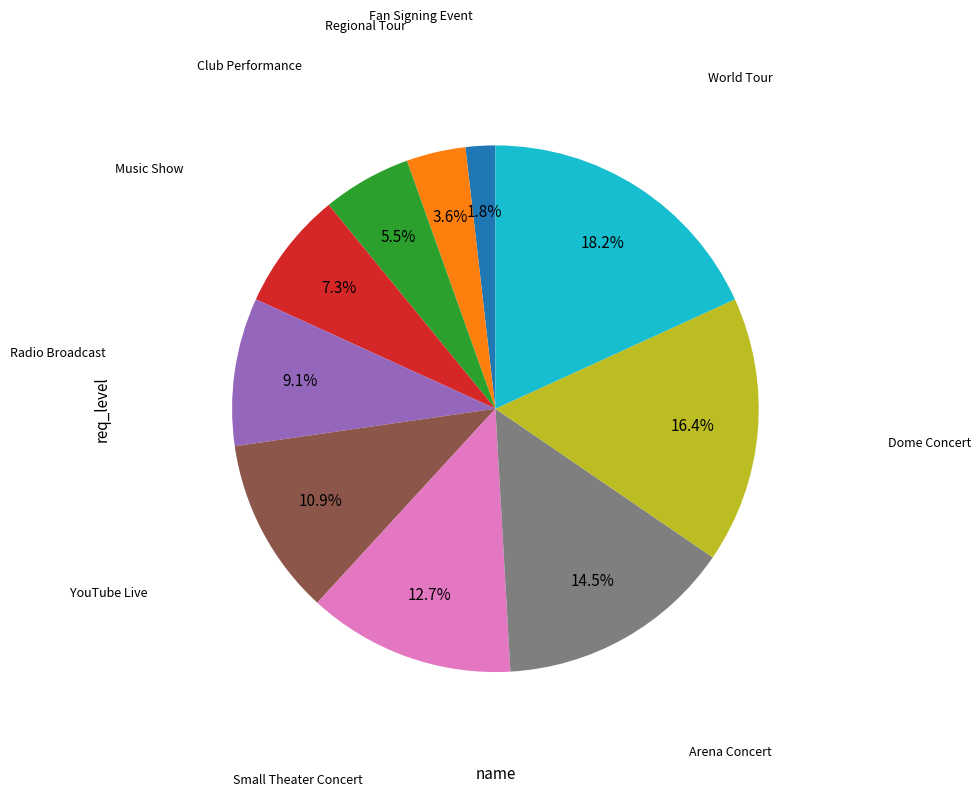

Does any single category account for the majority?

No